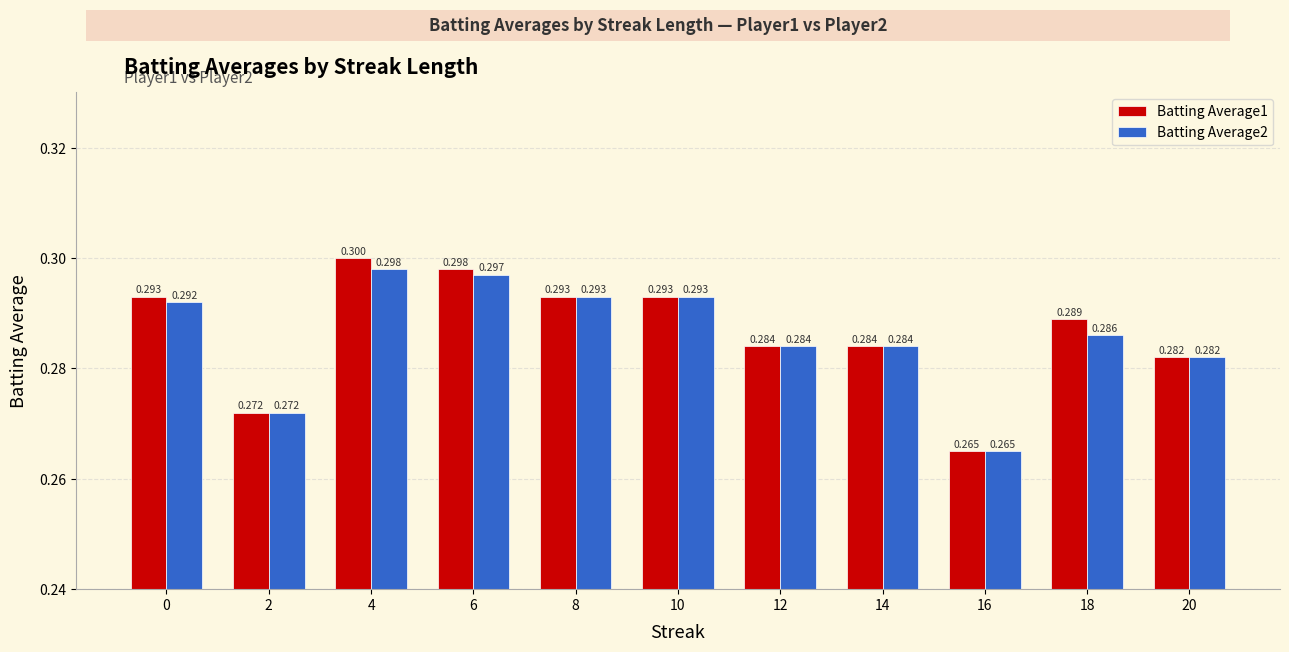

True or false: Batting Average1 has a value of 0.4 at 10.

False